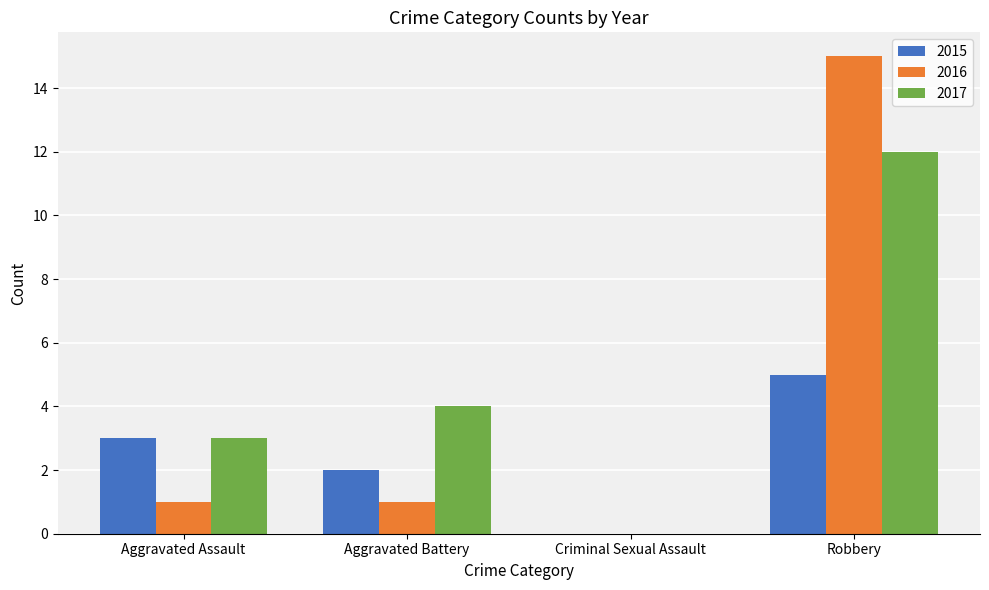

How many groups of bars are there?

4